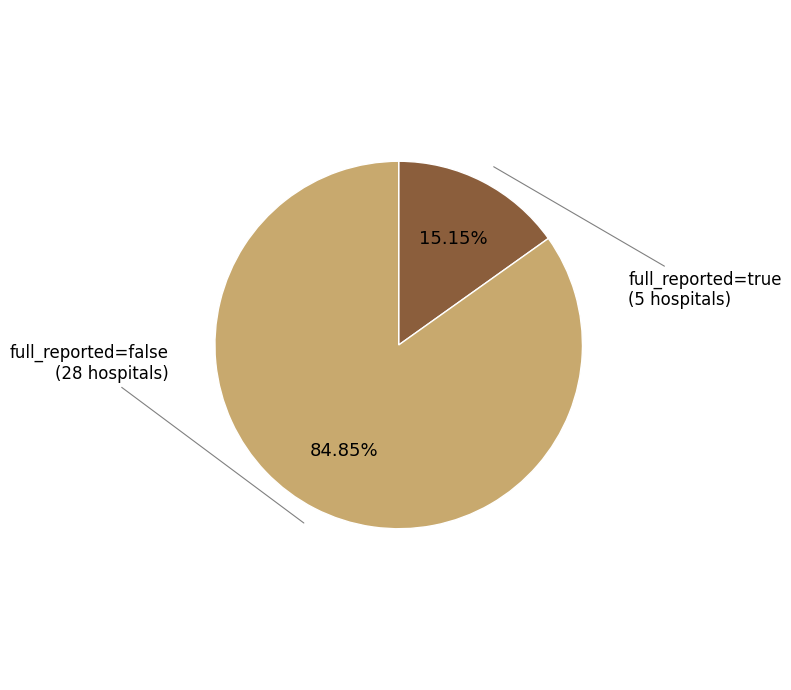

Is there any slice that represents more than half of the pie?

Yes